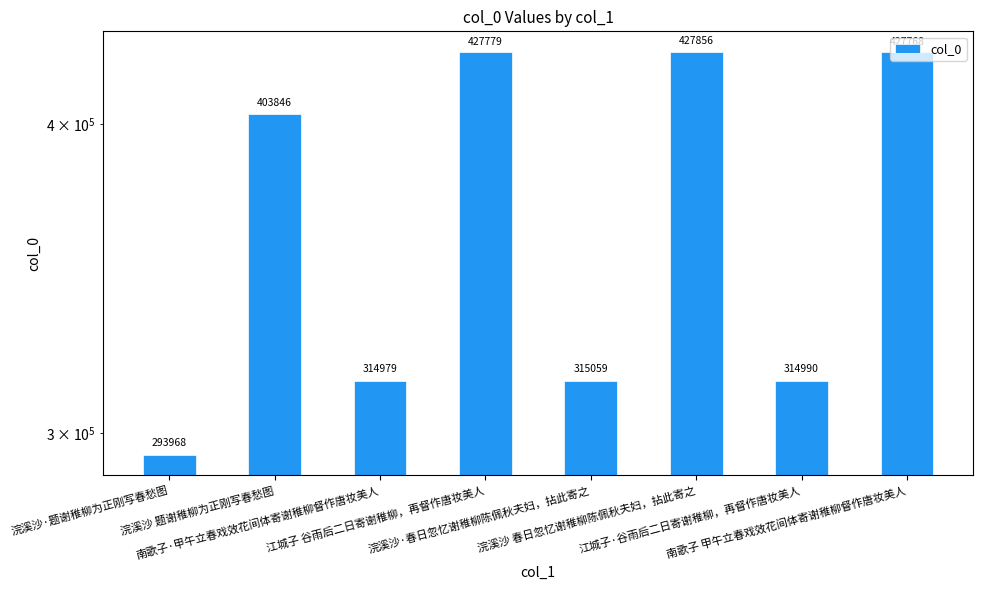

At which label does the data first exceed 403846?

江城子 谷雨后二日寄谢稚柳，再督作唐妆美人